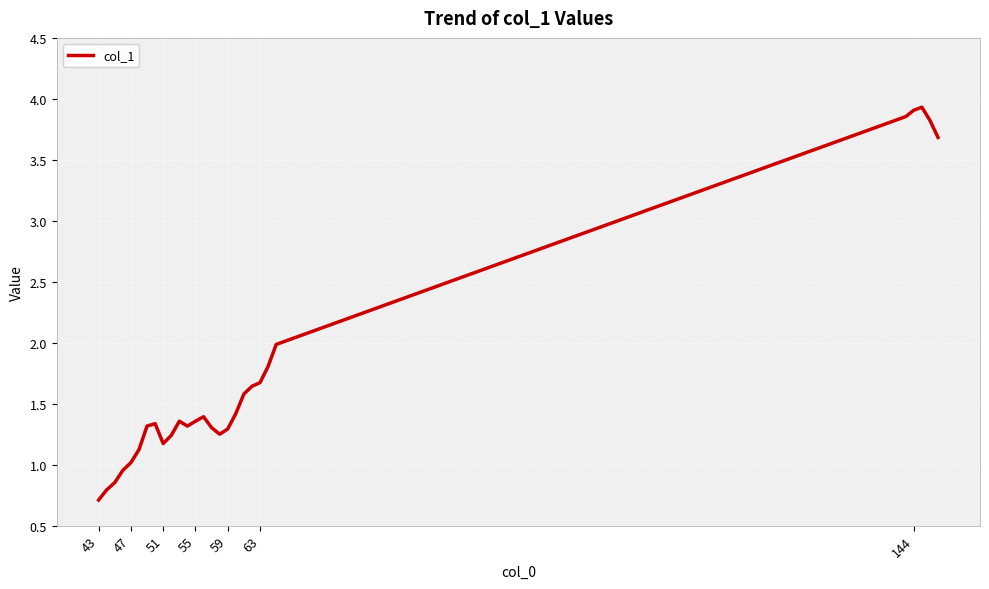

What is the minimum value shown in the chart?

0.7